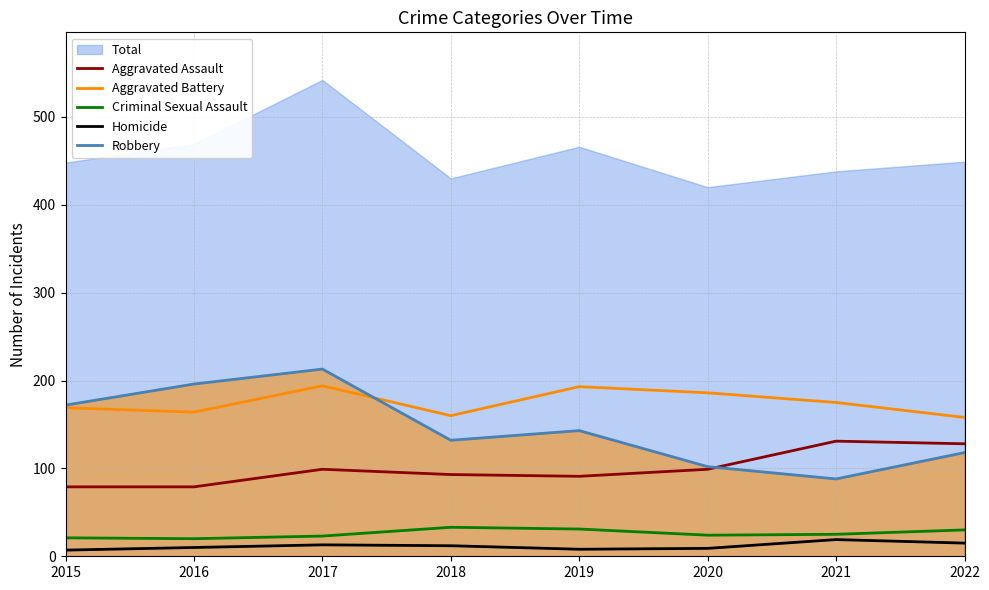

How many lines are shown in the chart?

5